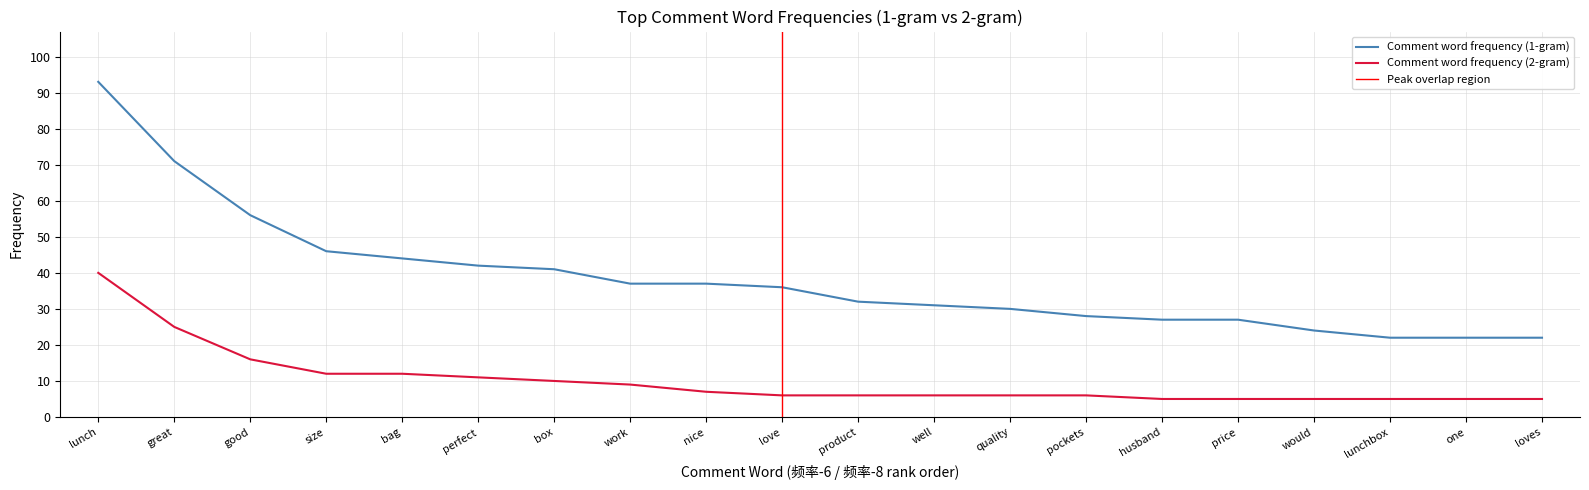

How many lines are shown in the chart?

2